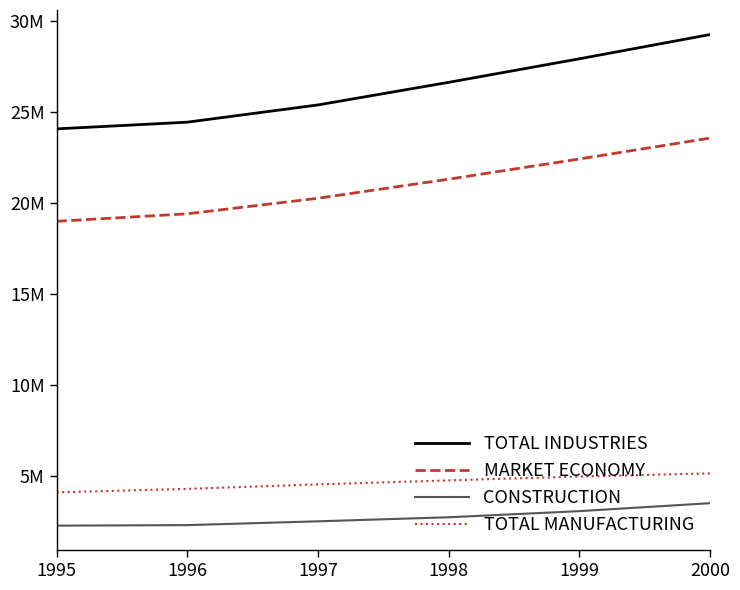

Is the value of MARKET ECONOMY at 1998 greater than the value of TOTAL INDUSTRIES at 1999?

No